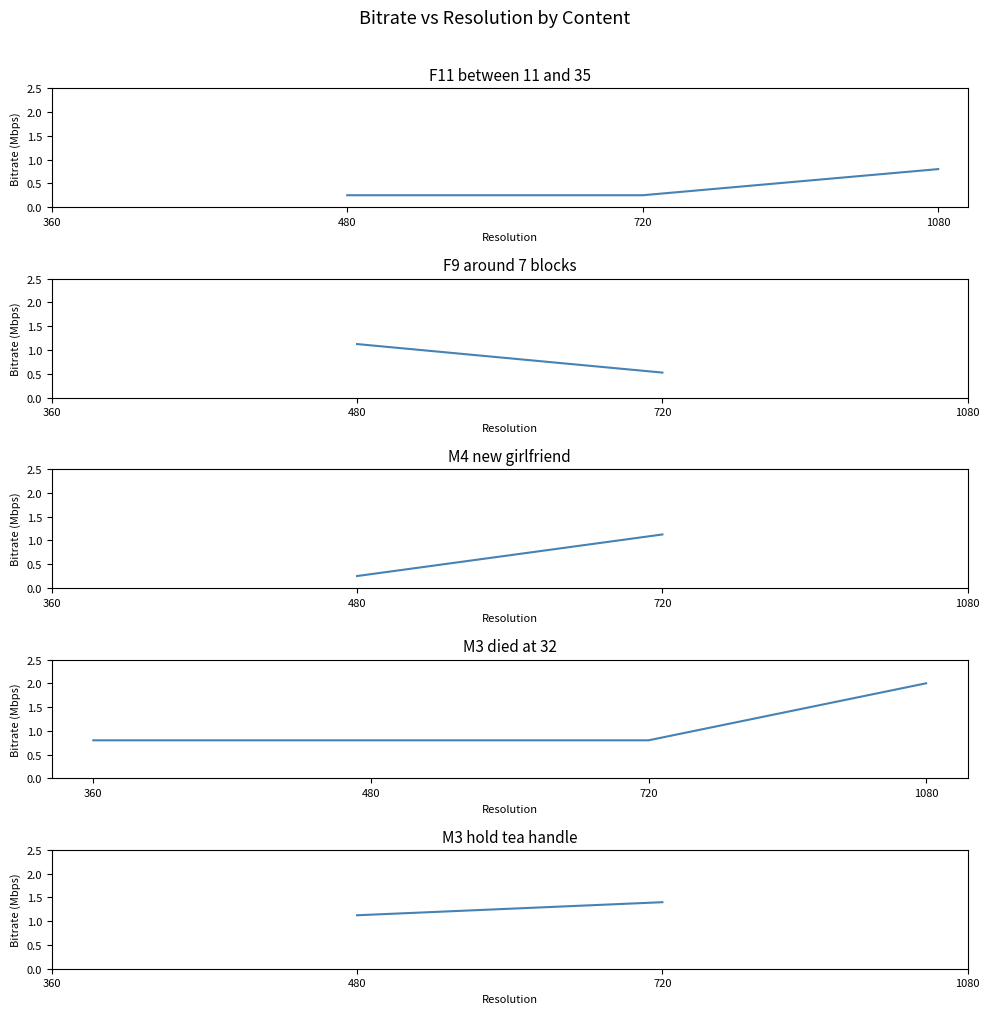

Which category has the highest value in the M3_hold_tea_handle series?

360